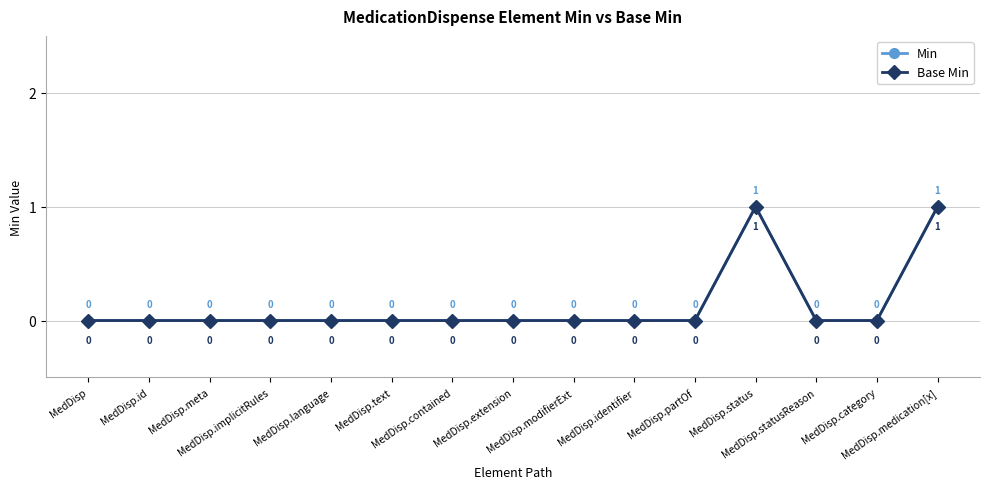

Is this an area chart (filled region under the line)?

No